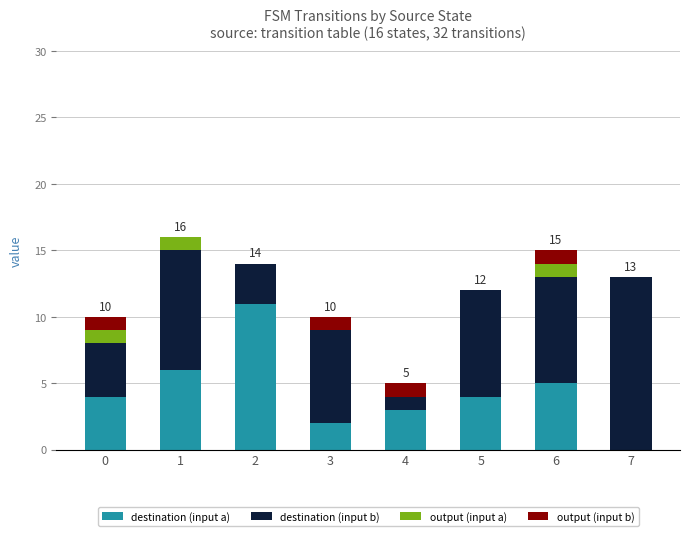

What are all the series names shown in the legend?

destination (input a), destination (input b), output (input a), output (input b)